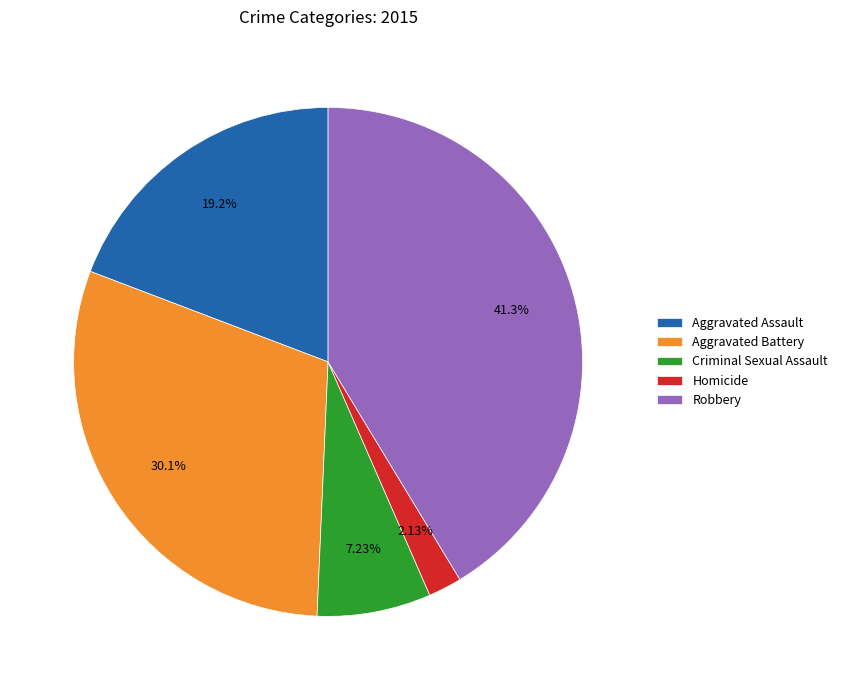

To the nearest percent, what is the difference between the Aggravated Assault and Aggravated Battery slice percentages?

11%